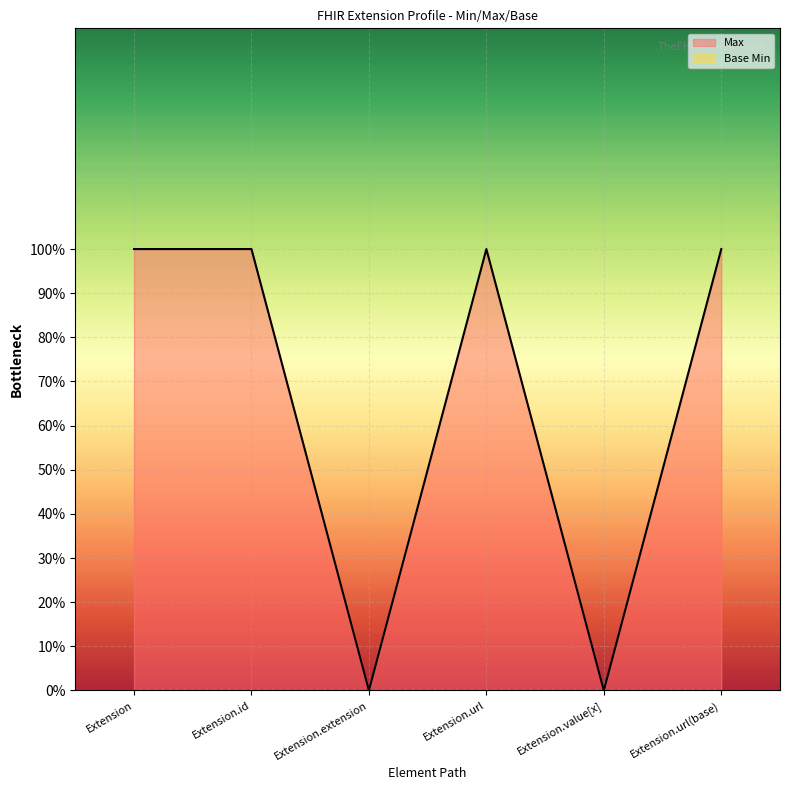

What is the difference between the maximum and minimum values?

1